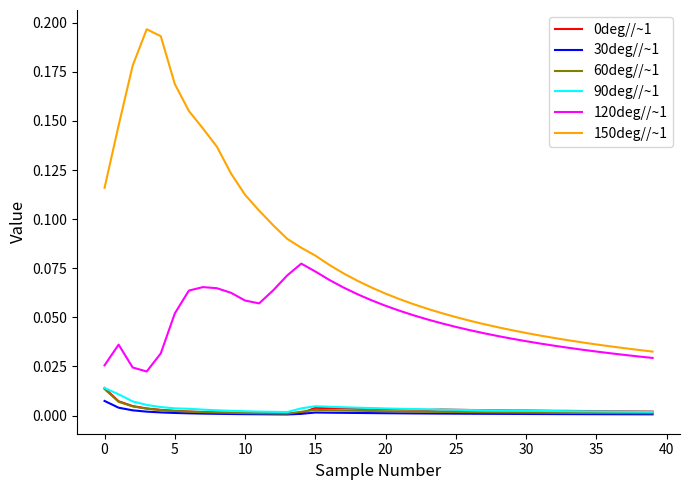

True or false: 150deg//~1 and 0deg//~1 cross at least once.

False